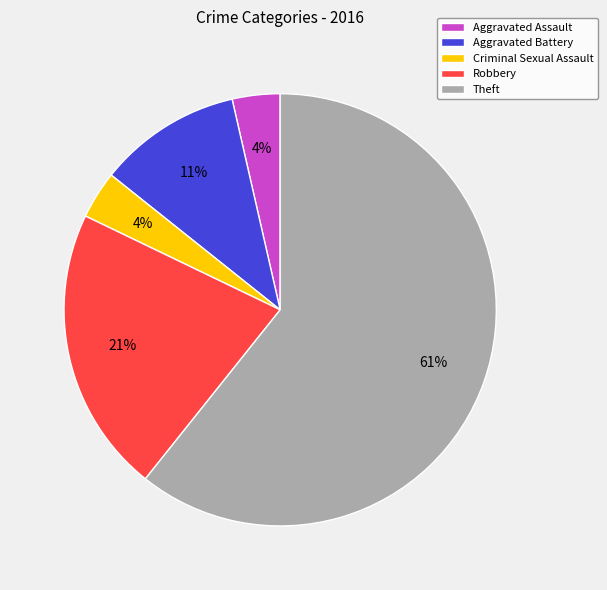

Is there a majority slice in this chart?

Yes